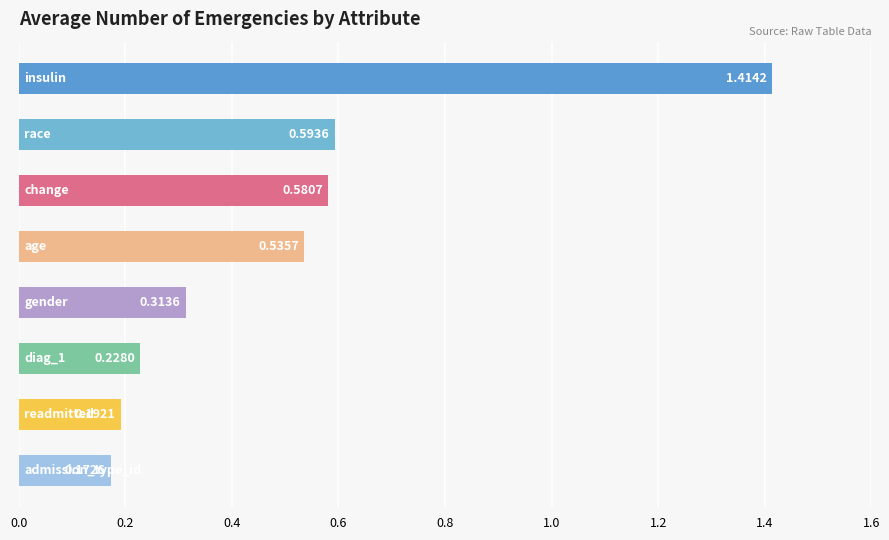

What is the difference between the maximum and minimum values?

1.2